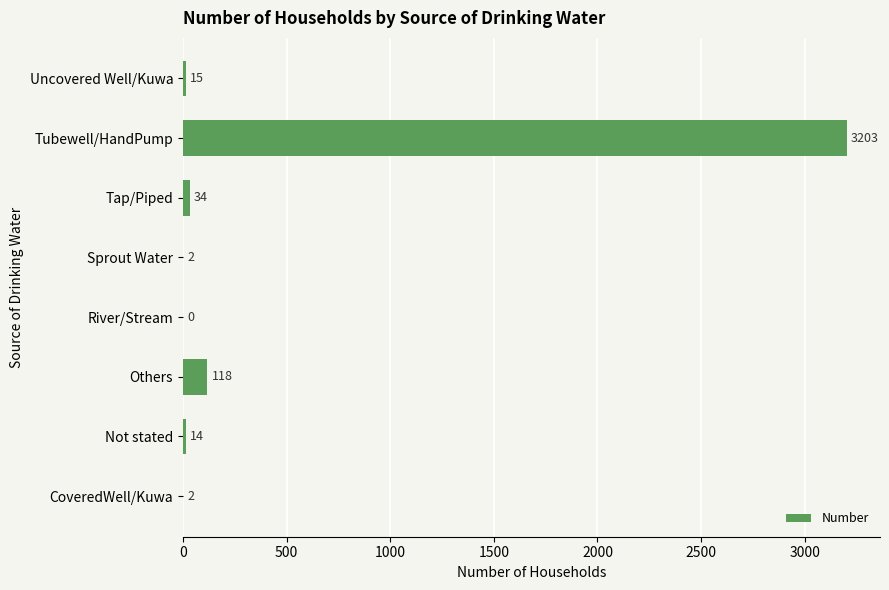

What is the change in value from Sprout Water to Uncovered Well/Kuwa?

+13